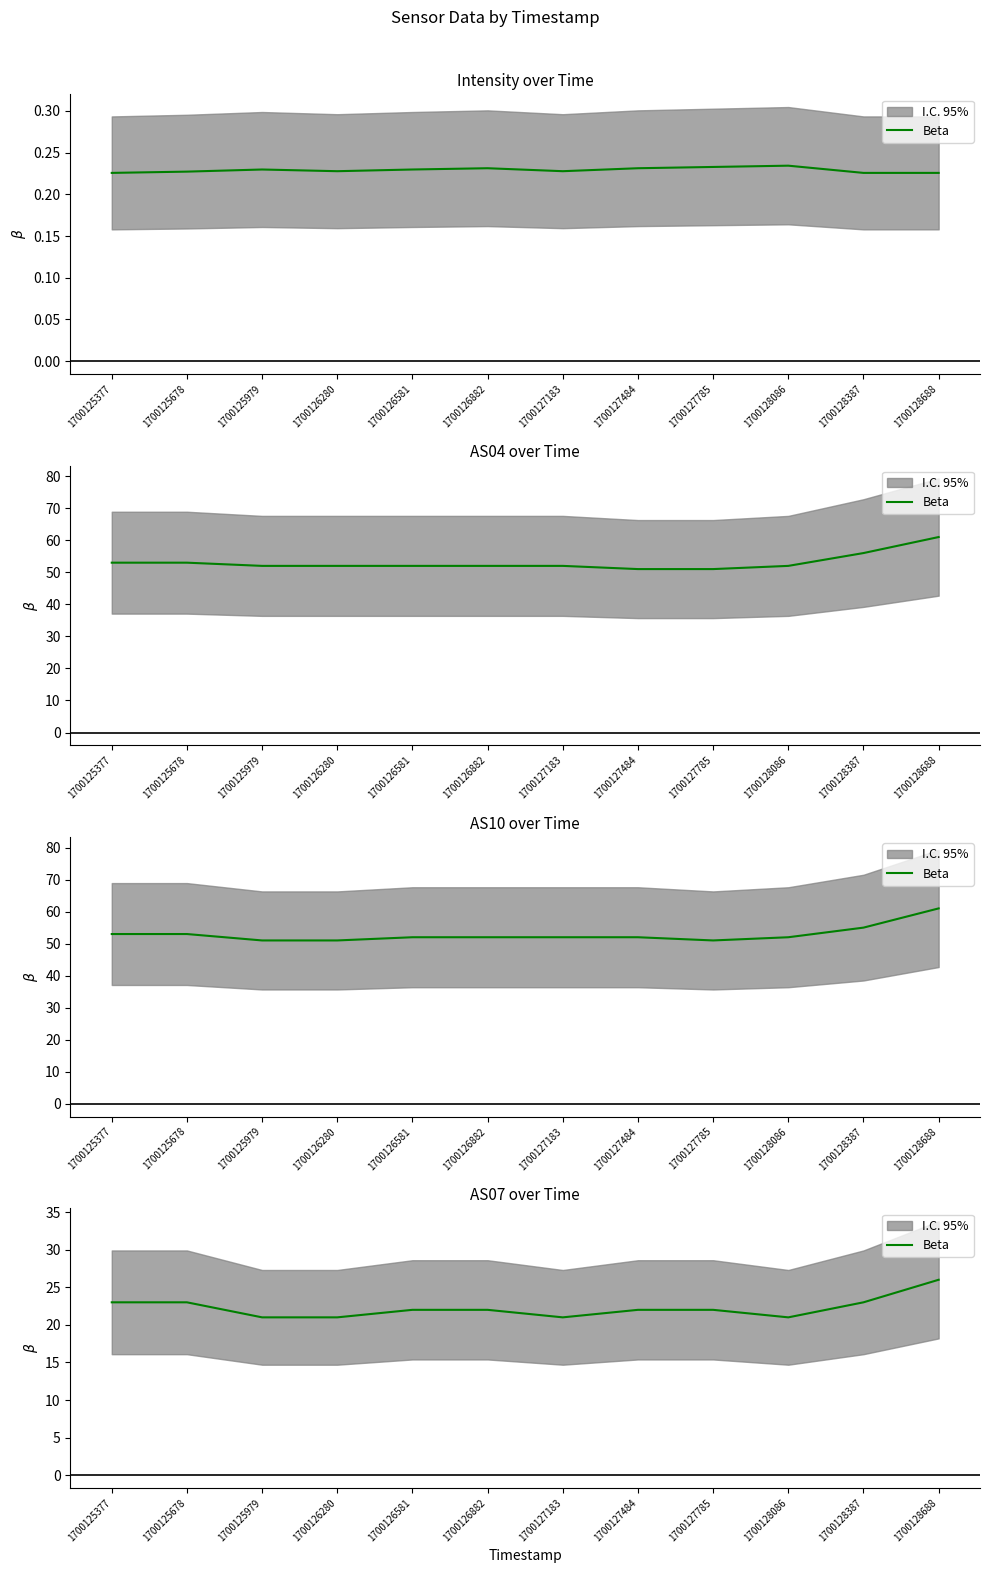

Count the number of values greater than 22.

4